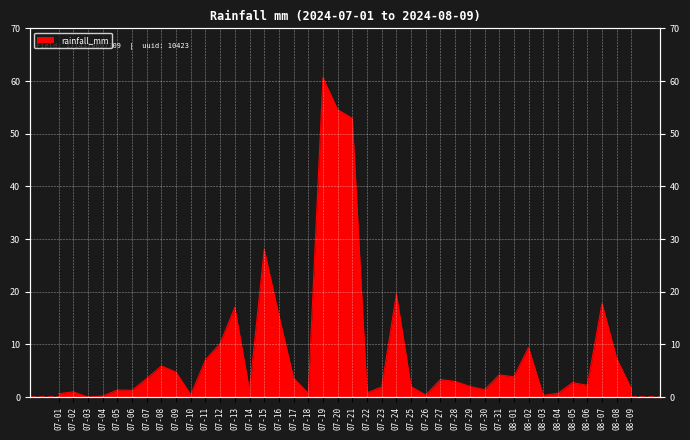

Between 07-11 and 07-20, which is larger?

07-20